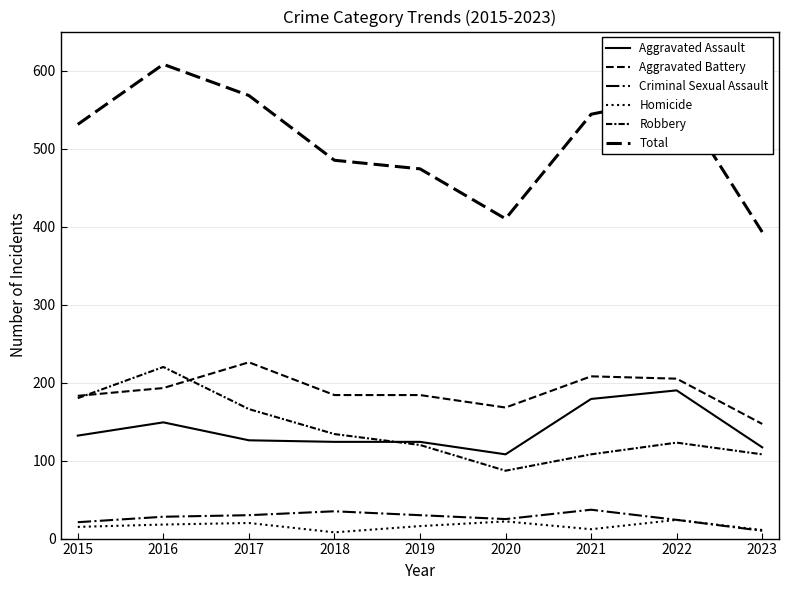

What is the difference between the Criminal Sexual Assault values at 2018 and 2020?

10